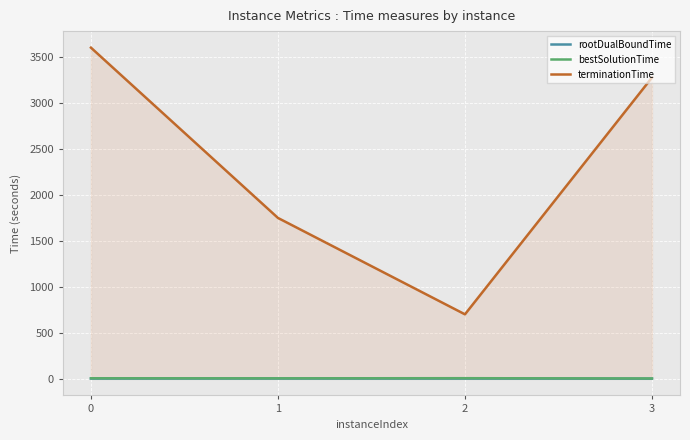

What is the difference between the rootDualBoundTime values at 3 and 1?

1.4